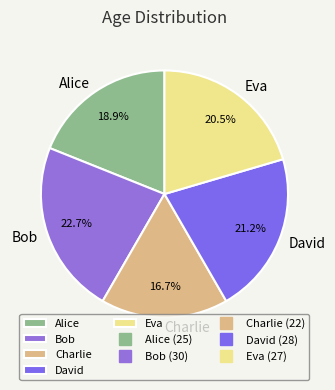

Between Eva and Alice, which is larger?

Eva